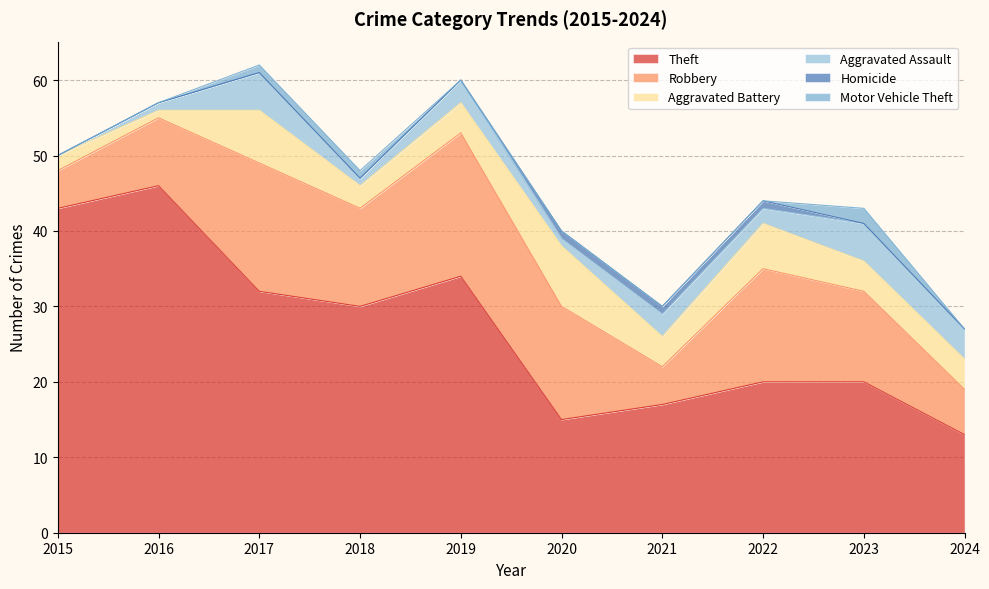

Which series has the largest total across all categories?

Theft